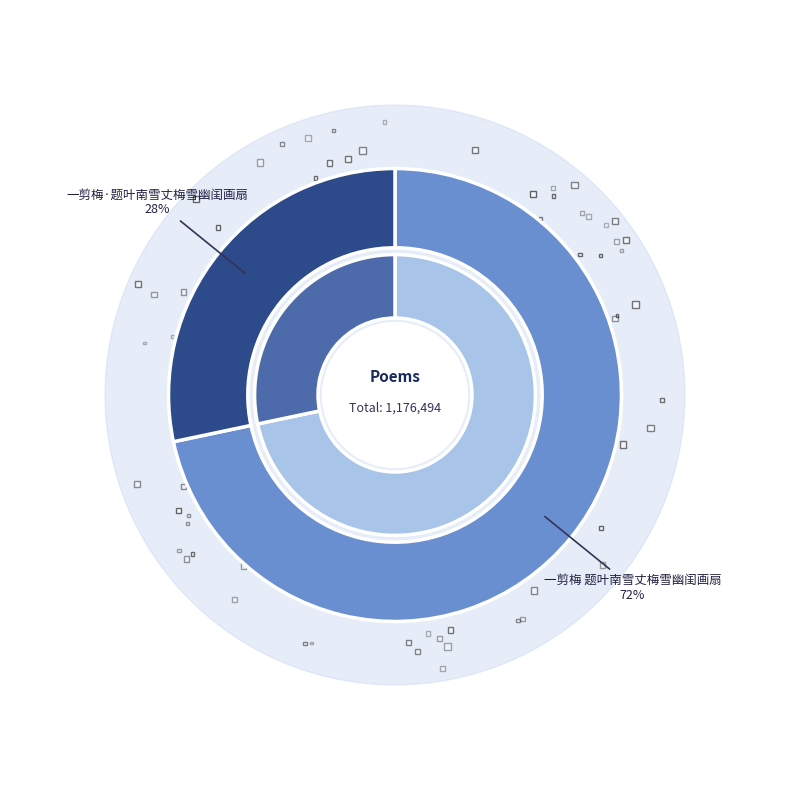

Is it true that 一剪梅 题叶南雪丈梅雪幽闺画扇 is 72% of the pie?

True